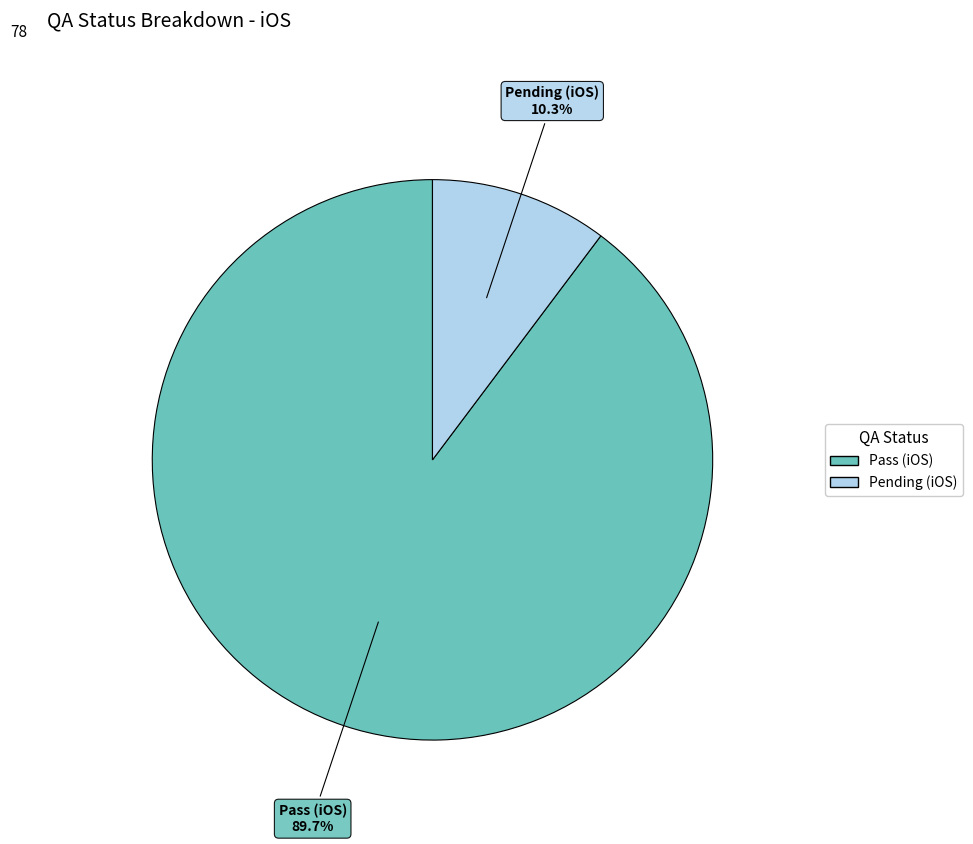

How many segments does this pie chart have?

2